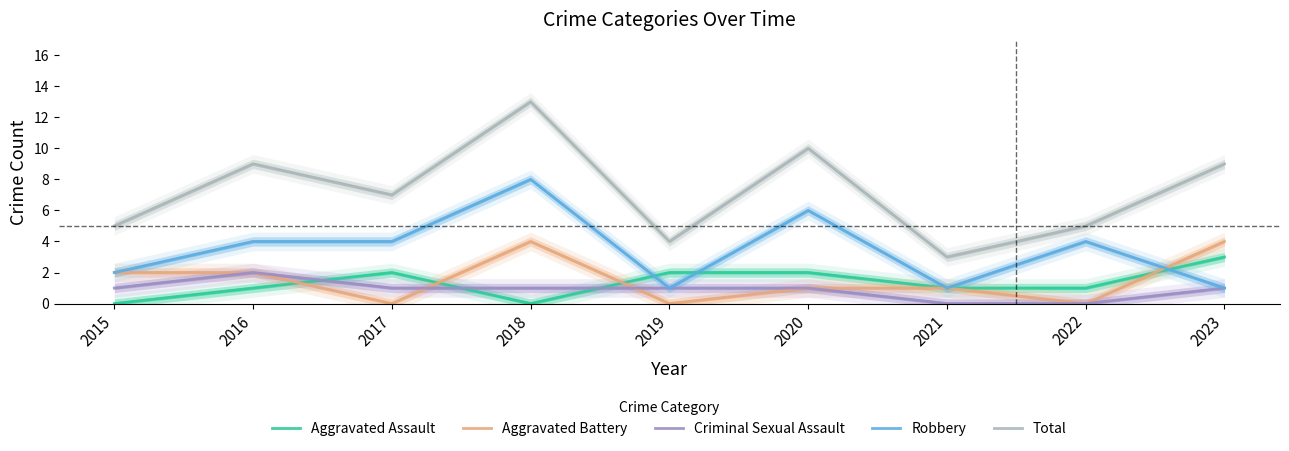

Reading left to right, extract all data points from this chart.

Aggravated Assault: 2015=0	2016=1	2017=2	2018=0	2019=2	2020=2	2021=1	2022=1	2023=3
Aggravated Battery: 2015=2	2016=2	2017=0	2018=4	2019=0	2020=1	2021=1	2022=0	2023=4
Criminal Sexual Assault: 2015=1	2016=2	2017=1	2018=1	2019=1	2020=1	2021=0	2022=0	2023=1
Robbery: 2015=2	2016=4	2017=4	2018=8	2019=1	2020=6	2021=1	2022=4	2023=1
Total: 2015=5	2016=9	2017=7	2018=13	2019=4	2020=10	2021=3	2022=5	2023=9